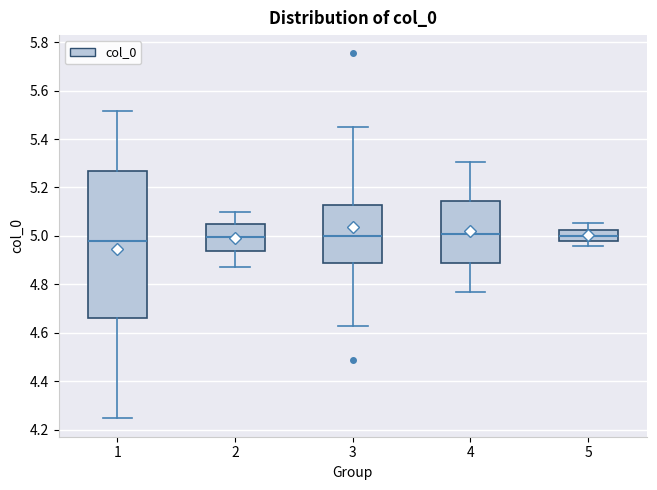

Reading left to right, read every box against the y-axis: the position of its median line, the range the box covers, and the ends of its whiskers. The values are not printed on the chart, so give them approximately, as read against the axis.

1: median 4.98, box 4.66 to 5.26, whiskers 4.24 to 5.52
2: median 5.00, box 4.94 to 5.04, whiskers 4.88 to 5.10
3: median 5.00, box 4.90 to 5.12, whiskers 4.62 to 5.44
4: median 5.00, box 4.88 to 5.14, whiskers 4.76 to 5.30
5: median 5.00, box 4.98 to 5.02, whiskers 4.96 to 5.06